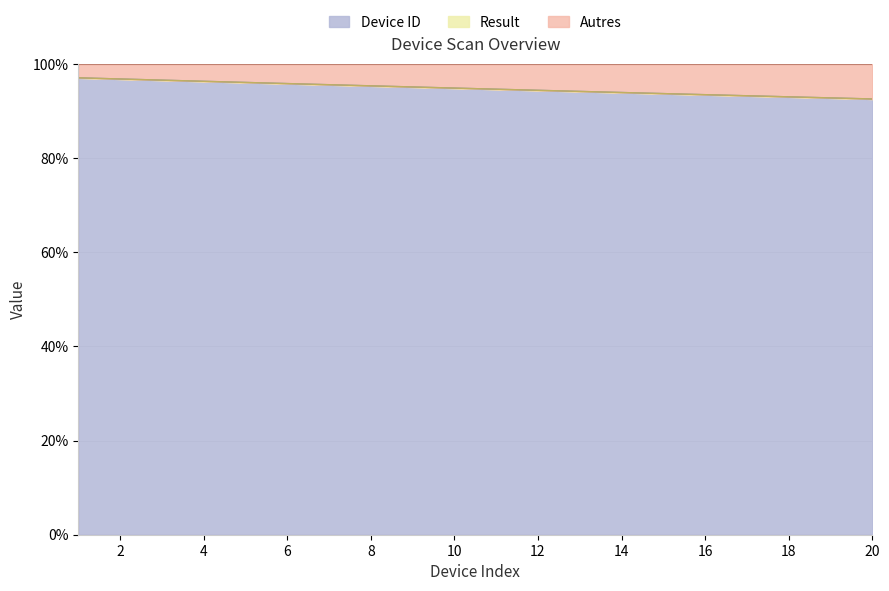

Is it true that the value at 14 is 94.0?

True